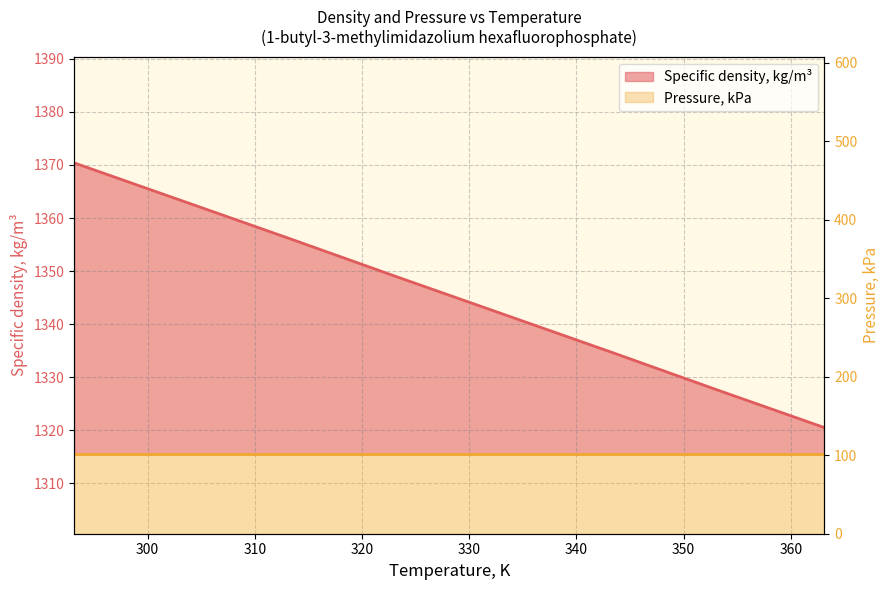

True or false: the data has more than 0 interior local peaks.

False